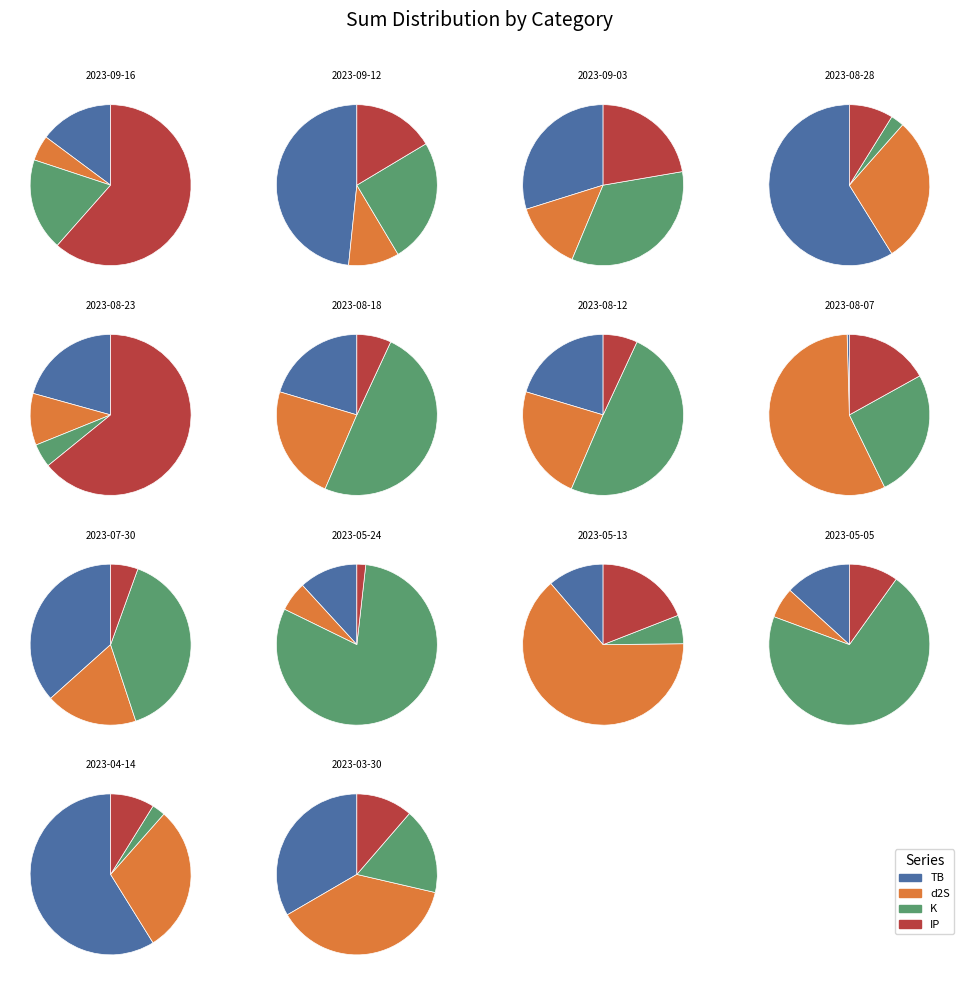

How many segments does this pie chart have?

14